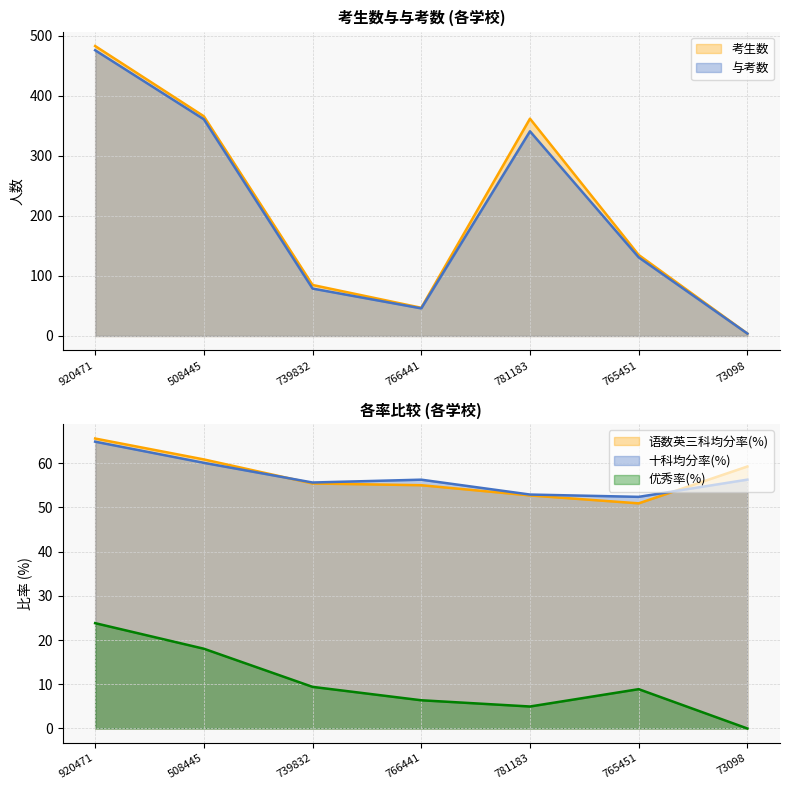

Reading right to left, transcribe all the data shown in this chart.

考生数: 4.0	135.0	362.0	47.0	85.0	366.0	483.0
与考数: 4.0	131.0	341.0	46.0	79.0	361.0	476.0
语数英三科均分率(%): 59.2	50.9	52.7	55.0	55.4	60.8	65.5
十科均分率(%): 56.2	52.4	52.9	56.2	55.6	60.0	64.8
优秀率(%): 0.0	8.9	5.0	6.4	9.4	18.0	23.8